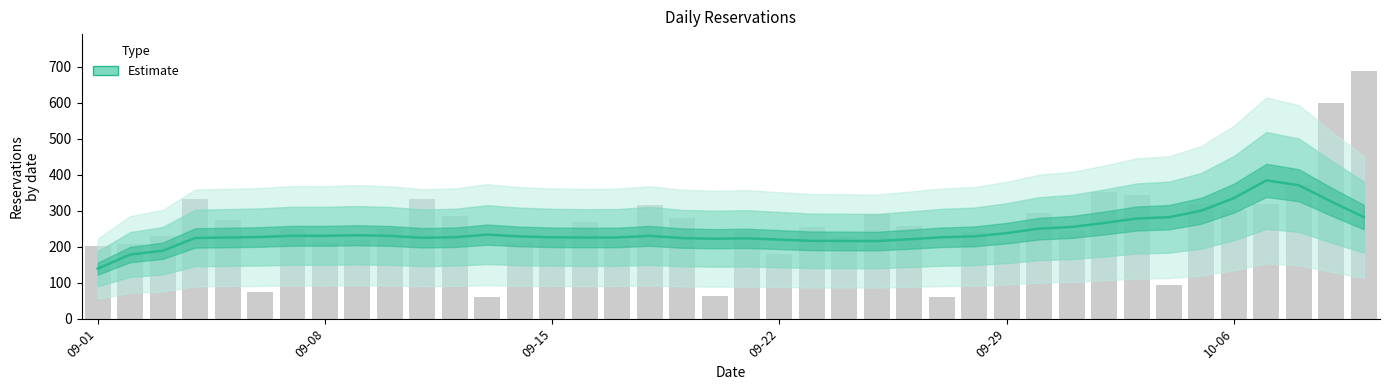

At which label does the data first exceed 228?

6